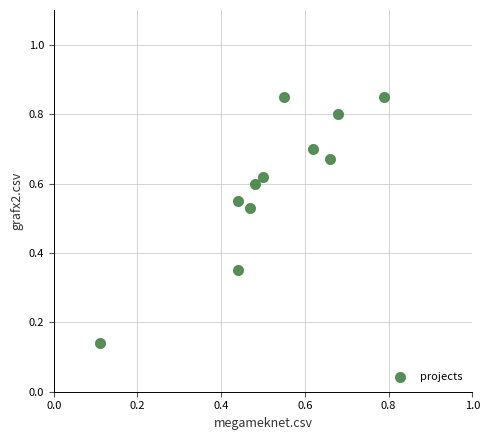

How many points are shown in the scatter plot?

11